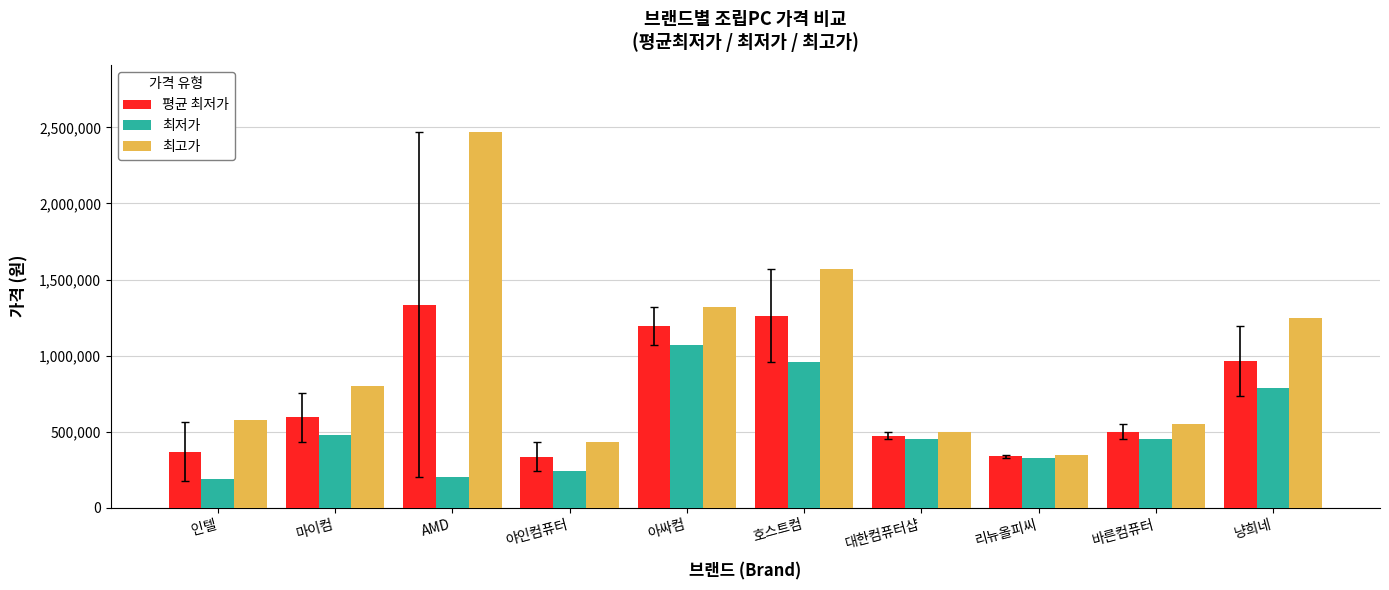

What are all the series names shown in the legend?

평균 최저가, 최저가, 최고가